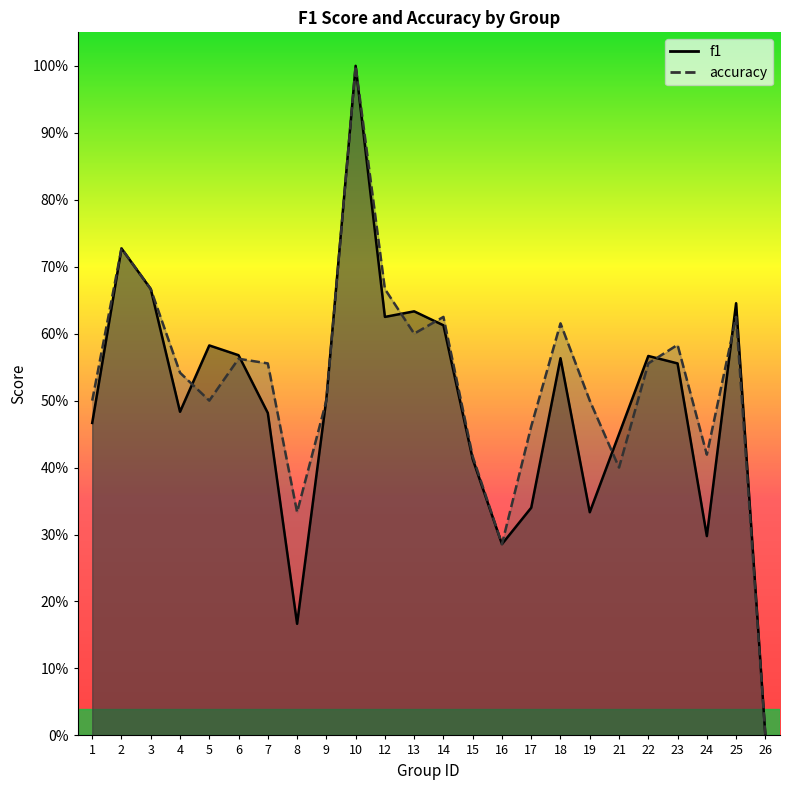

At which category is the sum across all series the highest?

10